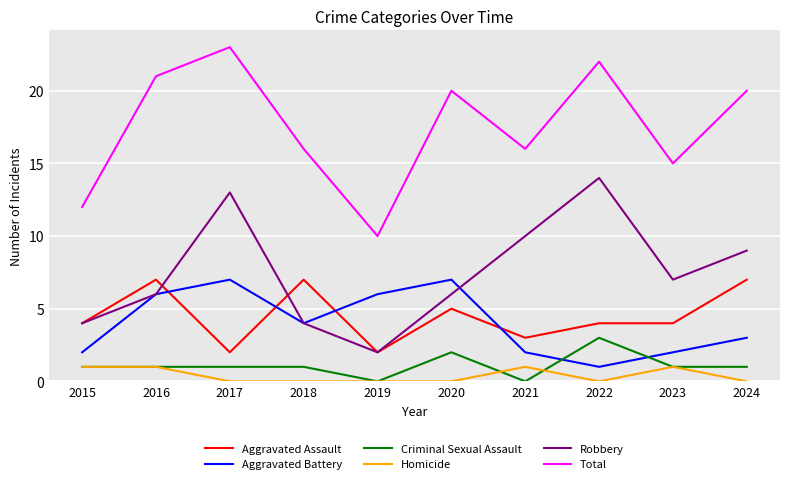

What is the sum of all Total values?

175